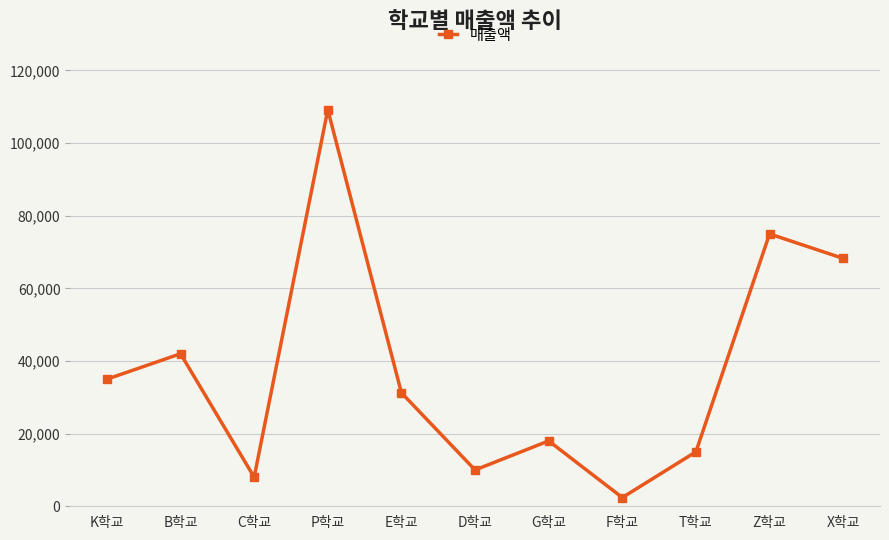

What is the minimum value shown in the chart?

2400